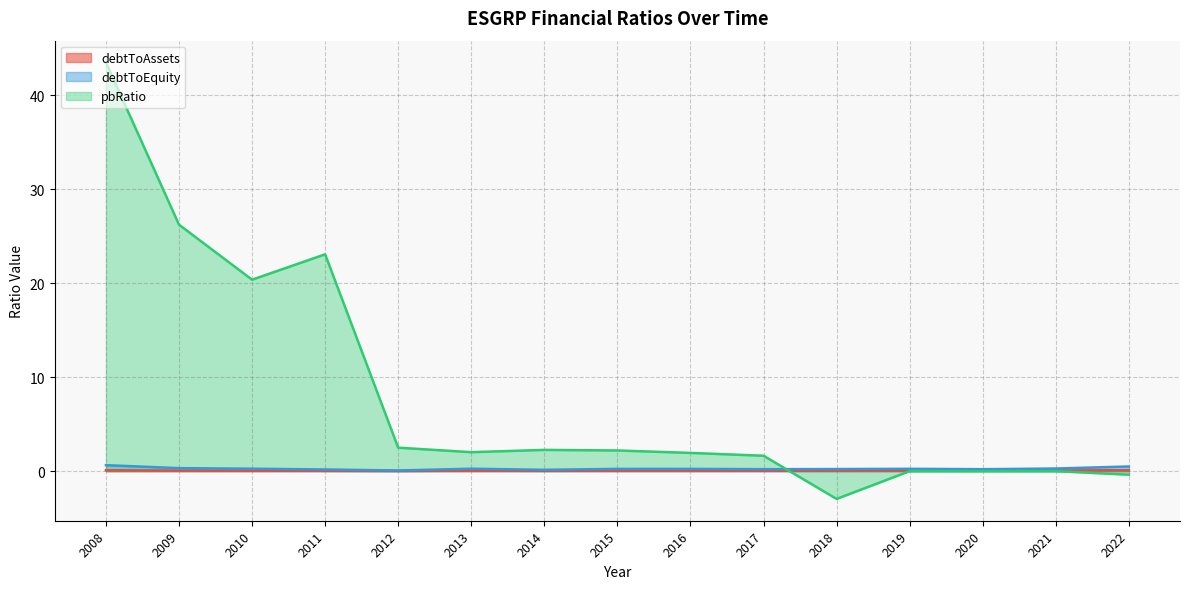

Read the pbRatio value at 2012.

2.5